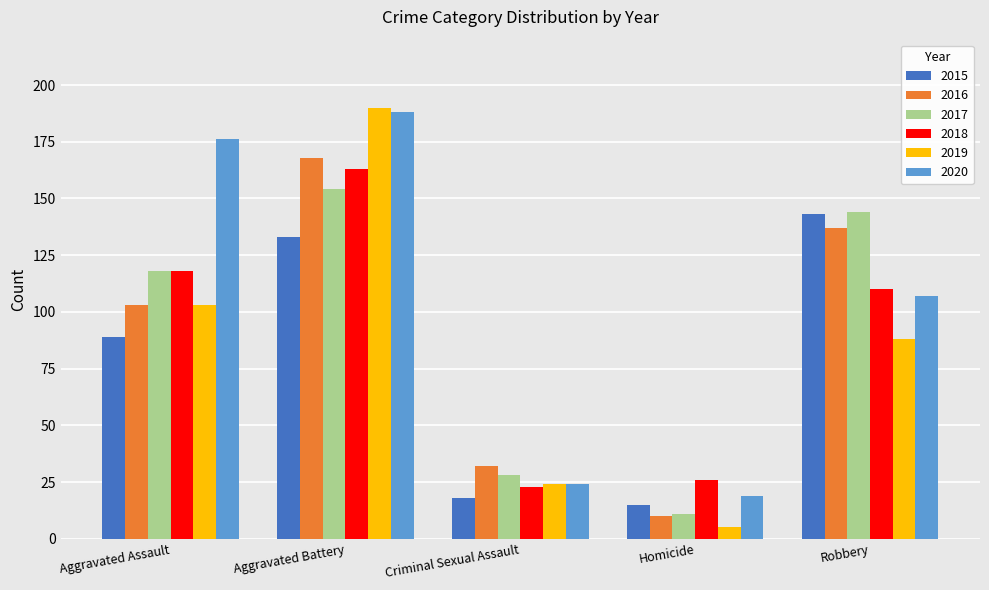

Reading left to right, extract all data points from this chart.

2015: Aggravated Assault=89	Aggravated Battery=133	Criminal Sexual Assault=18	Homicide=15	Robbery=143
2016: Aggravated Assault=103	Aggravated Battery=168	Criminal Sexual Assault=32	Homicide=10	Robbery=137
2017: Aggravated Assault=118	Aggravated Battery=154	Criminal Sexual Assault=28	Homicide=11	Robbery=144
2018: Aggravated Assault=118	Aggravated Battery=163	Criminal Sexual Assault=23	Homicide=26	Robbery=110
2019: Aggravated Assault=103	Aggravated Battery=190	Criminal Sexual Assault=24	Homicide=5	Robbery=88
2020: Aggravated Assault=176	Aggravated Battery=188	Criminal Sexual Assault=24	Homicide=19	Robbery=107